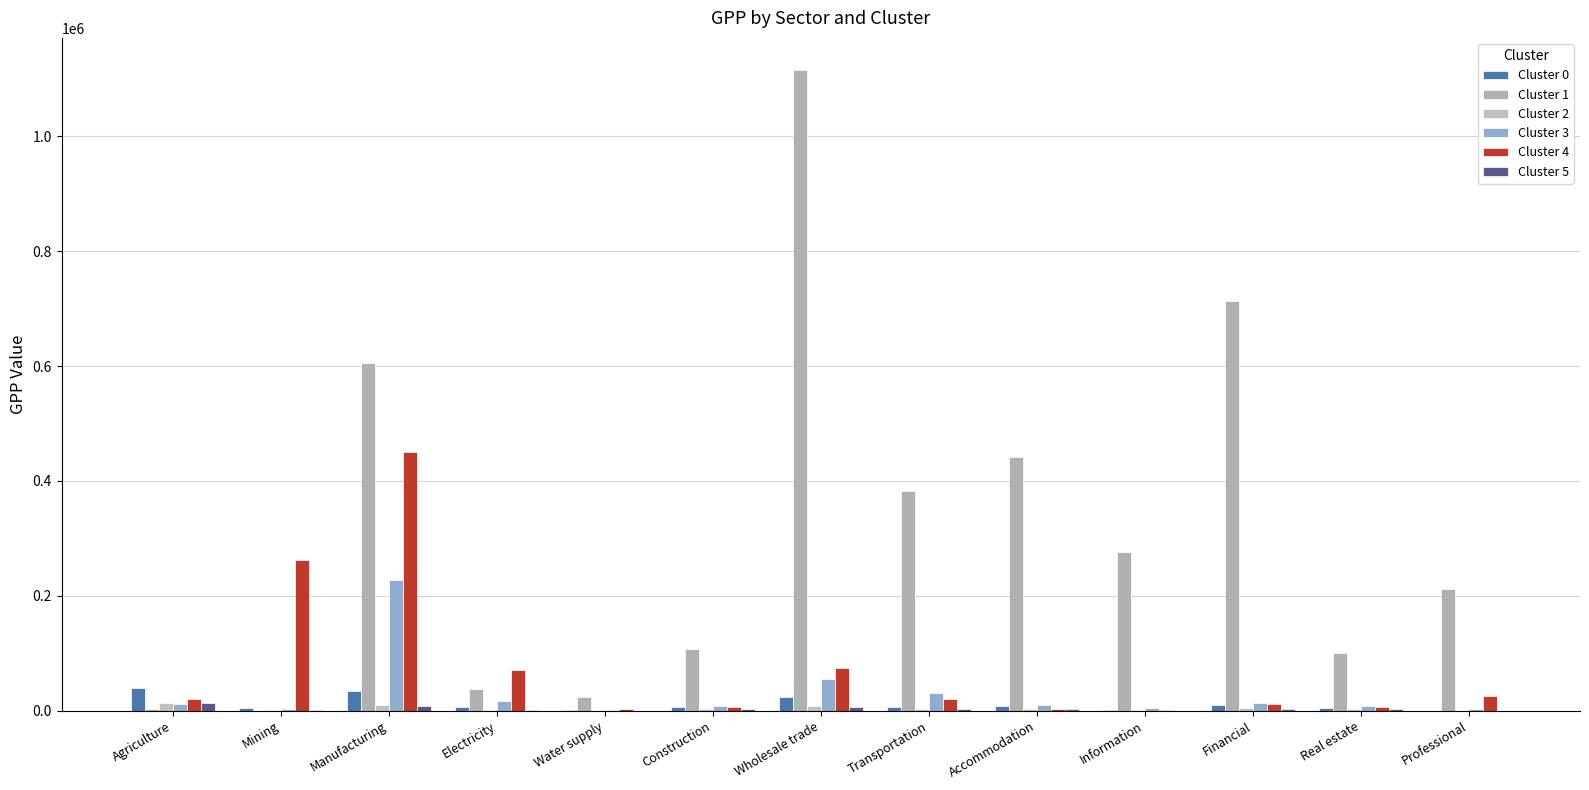

Does the chart contain stacked bars?

No